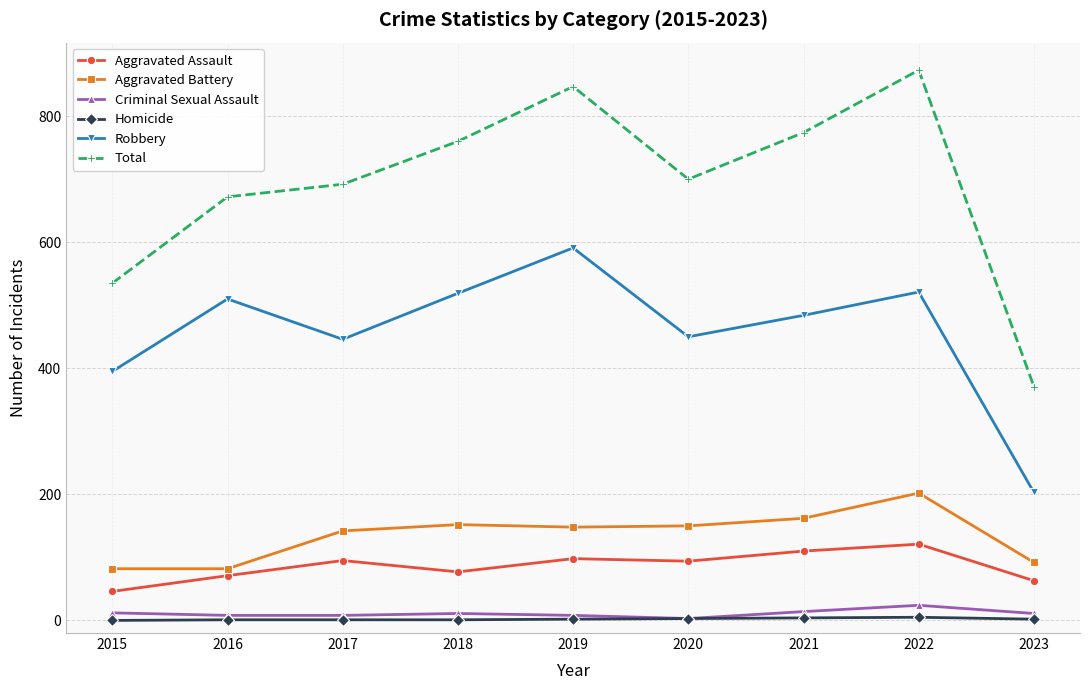

Is it true that Aggravated Assault equals 98 at 2019?

True